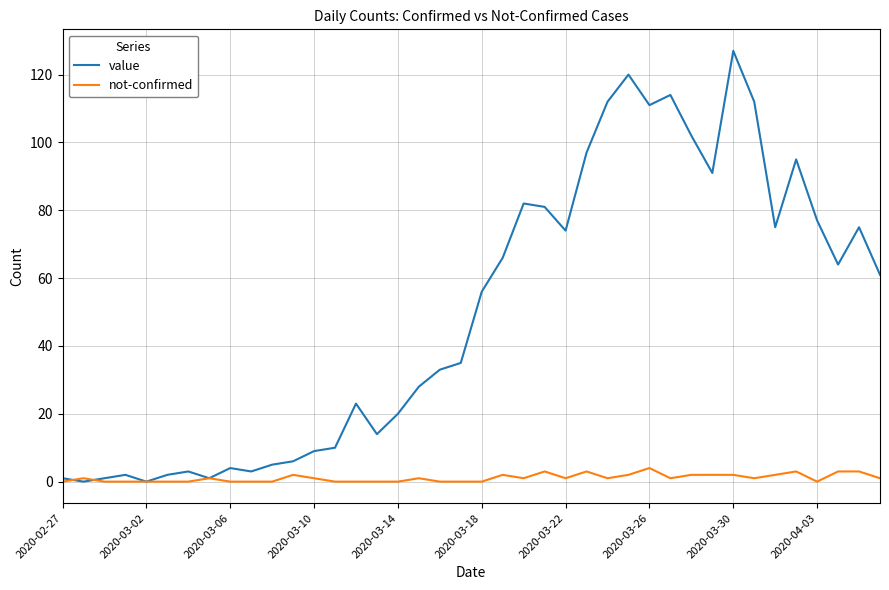

Which series has the largest total across all categories?

value